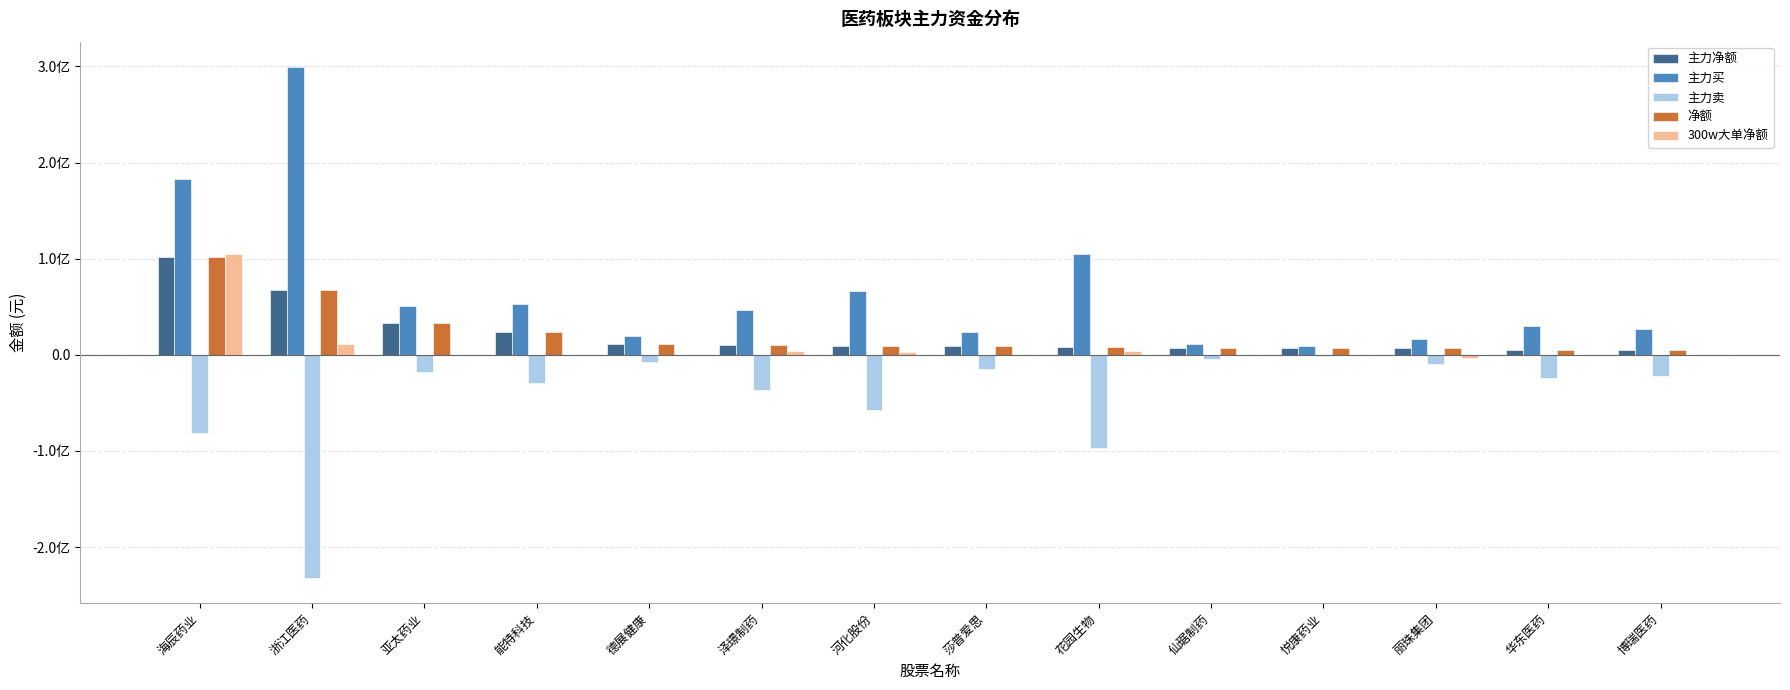

Are the bars grouped side by side (vs. stacked)?

Yes